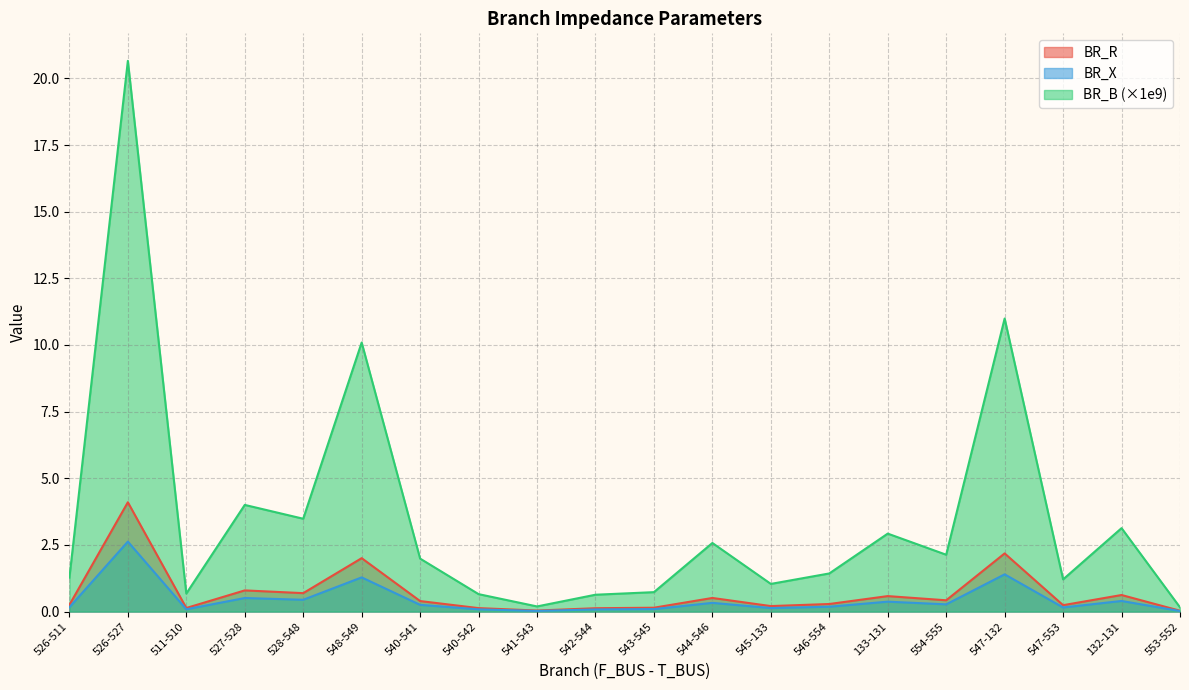

At which category is the sum across all series the highest?

526-527